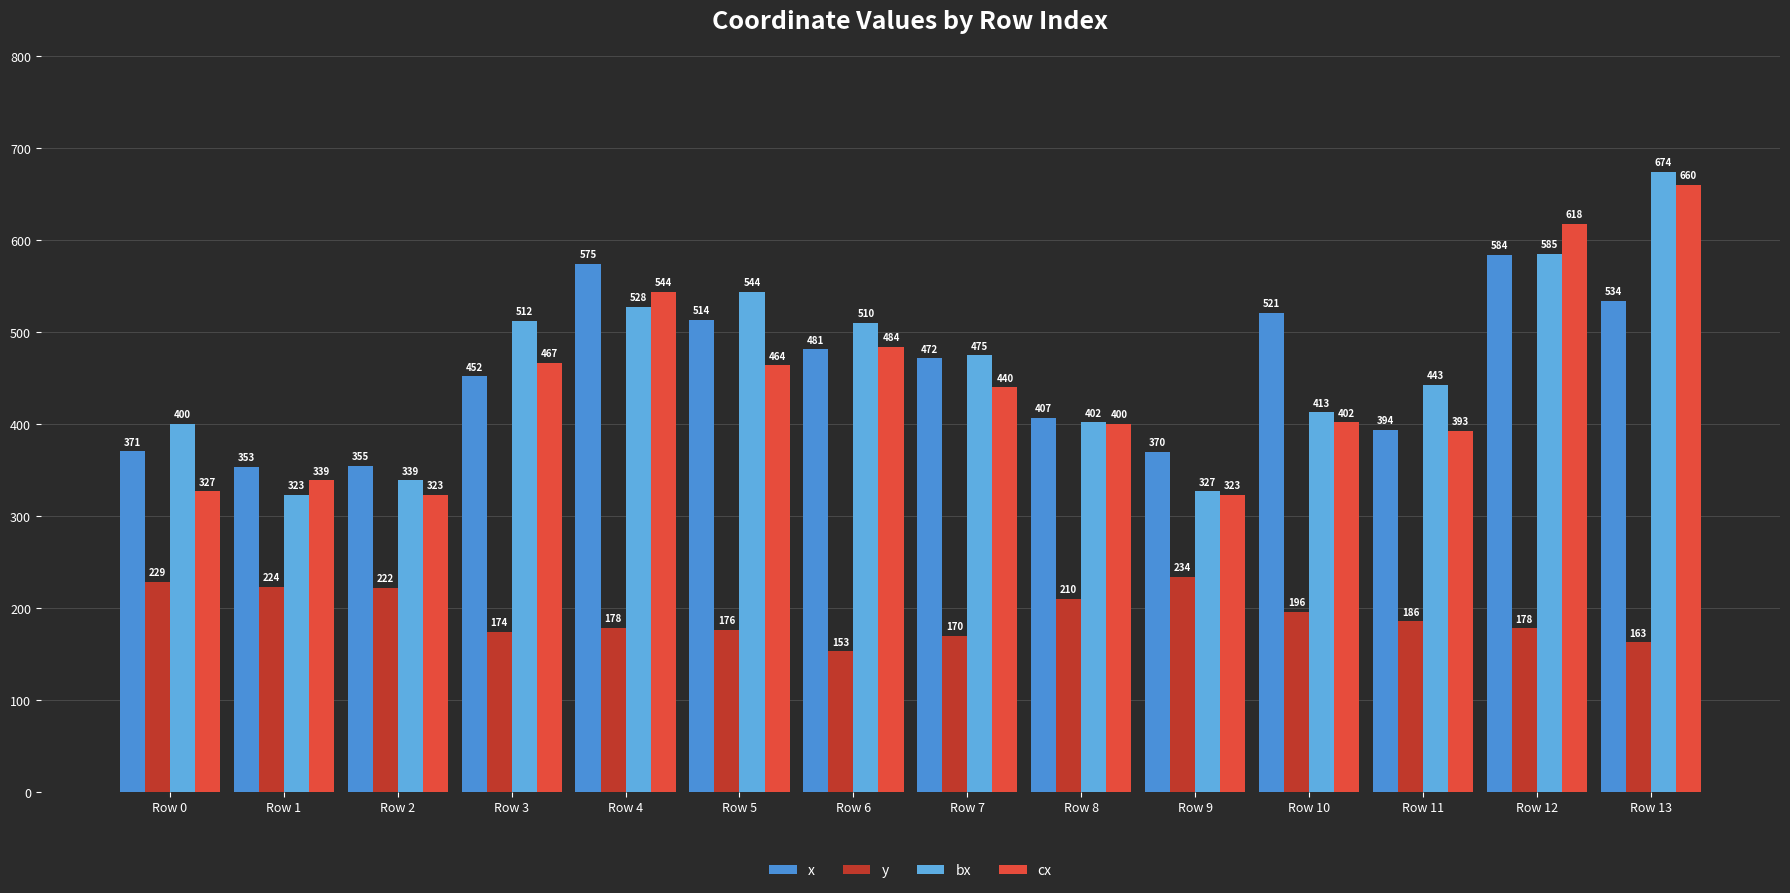

What is the sum of the cx values at Row 6 and Row 13?

1144.0